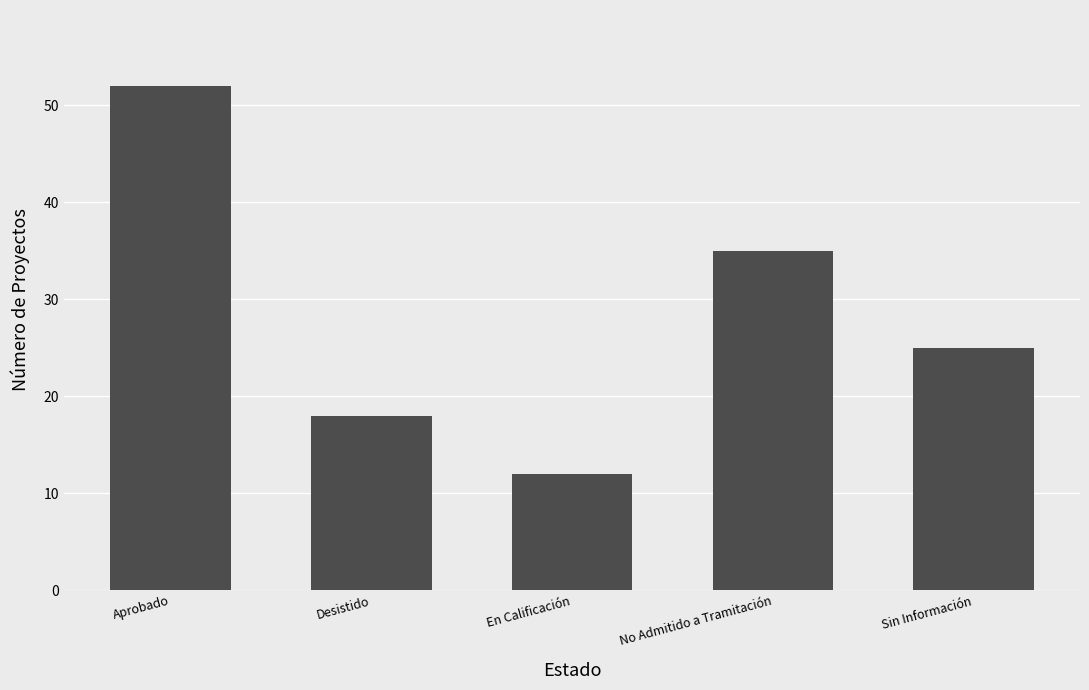

How many bars are there in total?

5